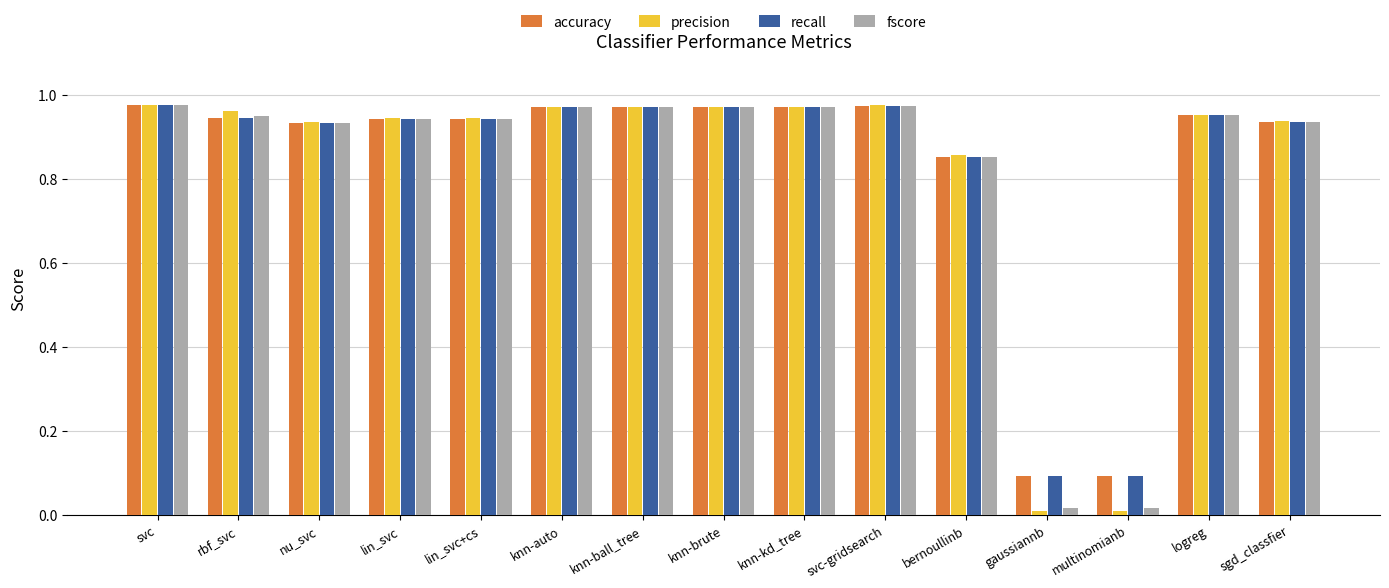

What is the label of the 5th bar from the left?

lin_svc+cs